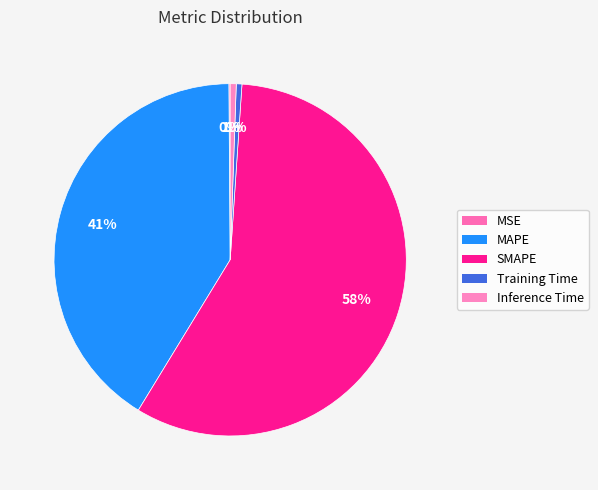

Do SMAPE and Inference Time together represent more than half of the pie?

Yes